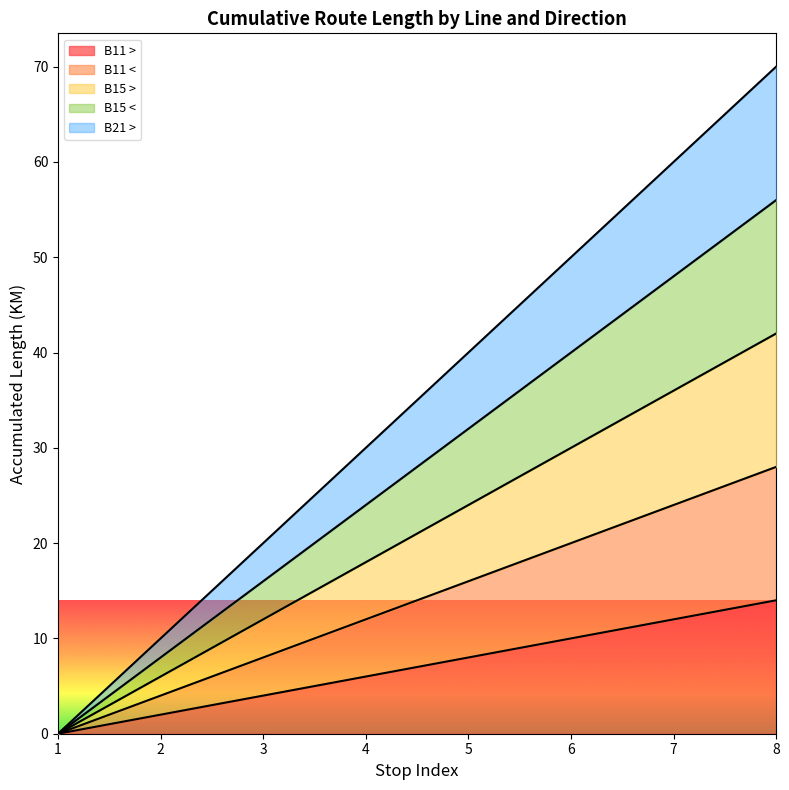

What is the spread (max minus min) of values at 8?

56